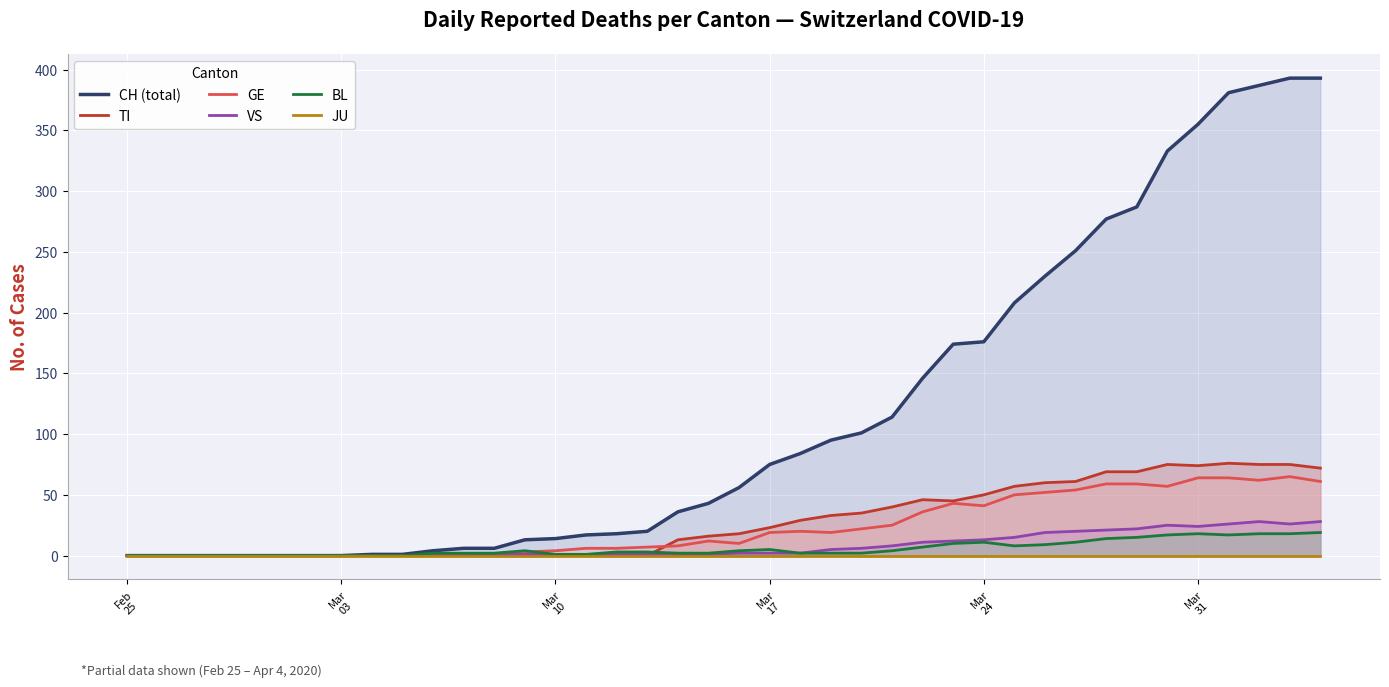

What is the highest value of the BL series?

19